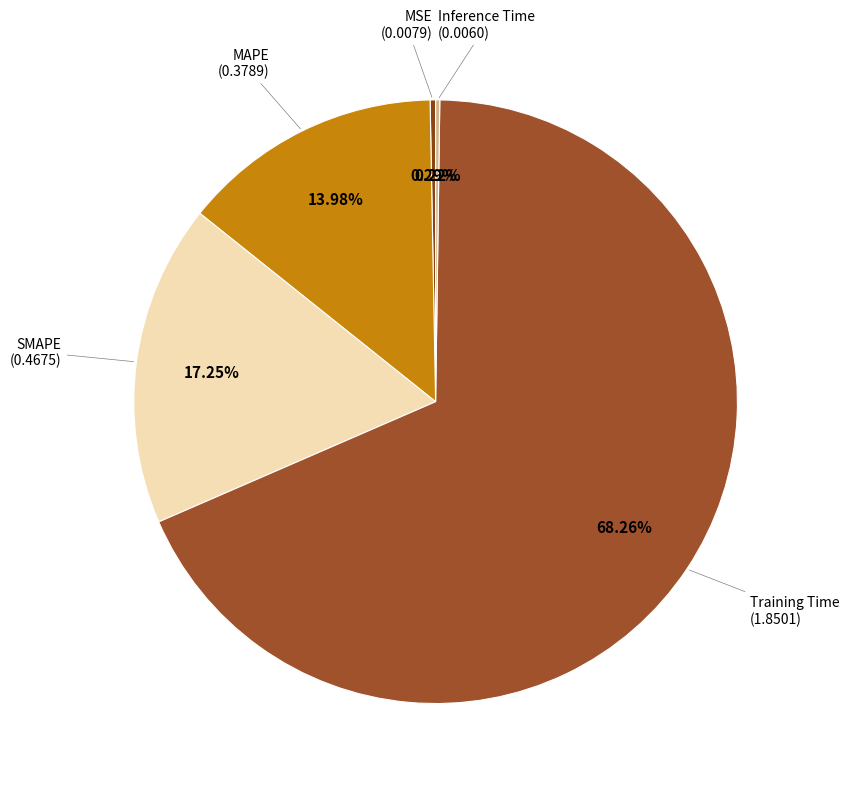

What is the smallest slice in the pie chart?

Inference Time